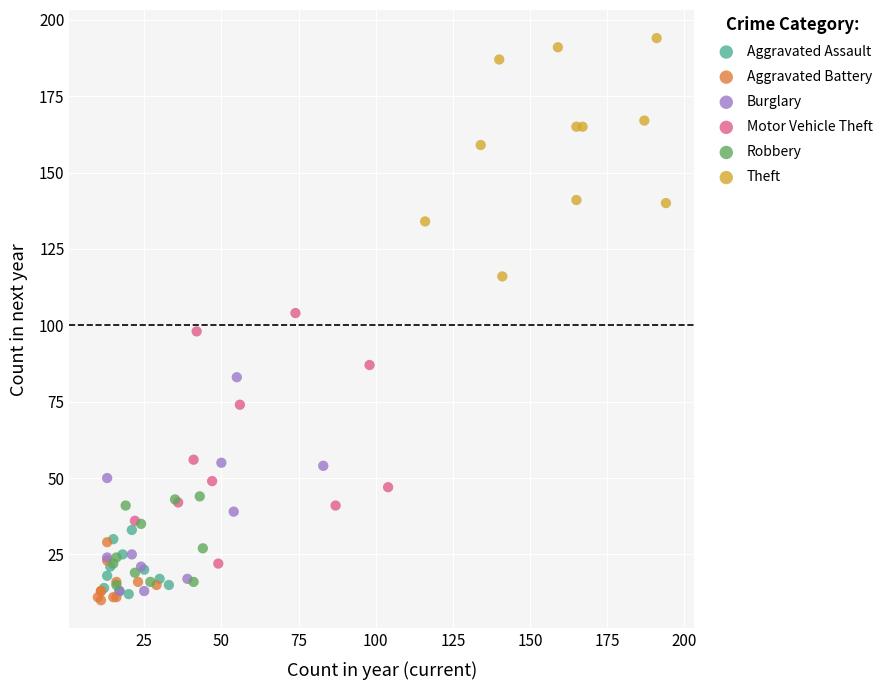

Which series has the largest Y range (max minus min)?

Motor Vehicle Theft